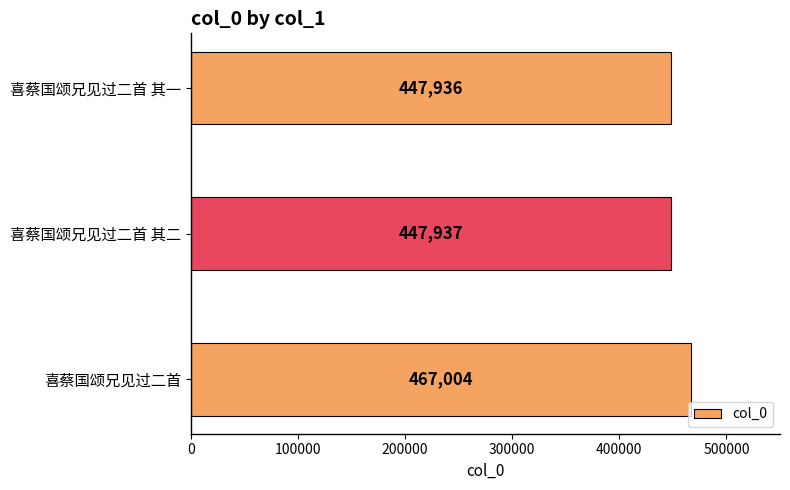

What is the average value?

454292